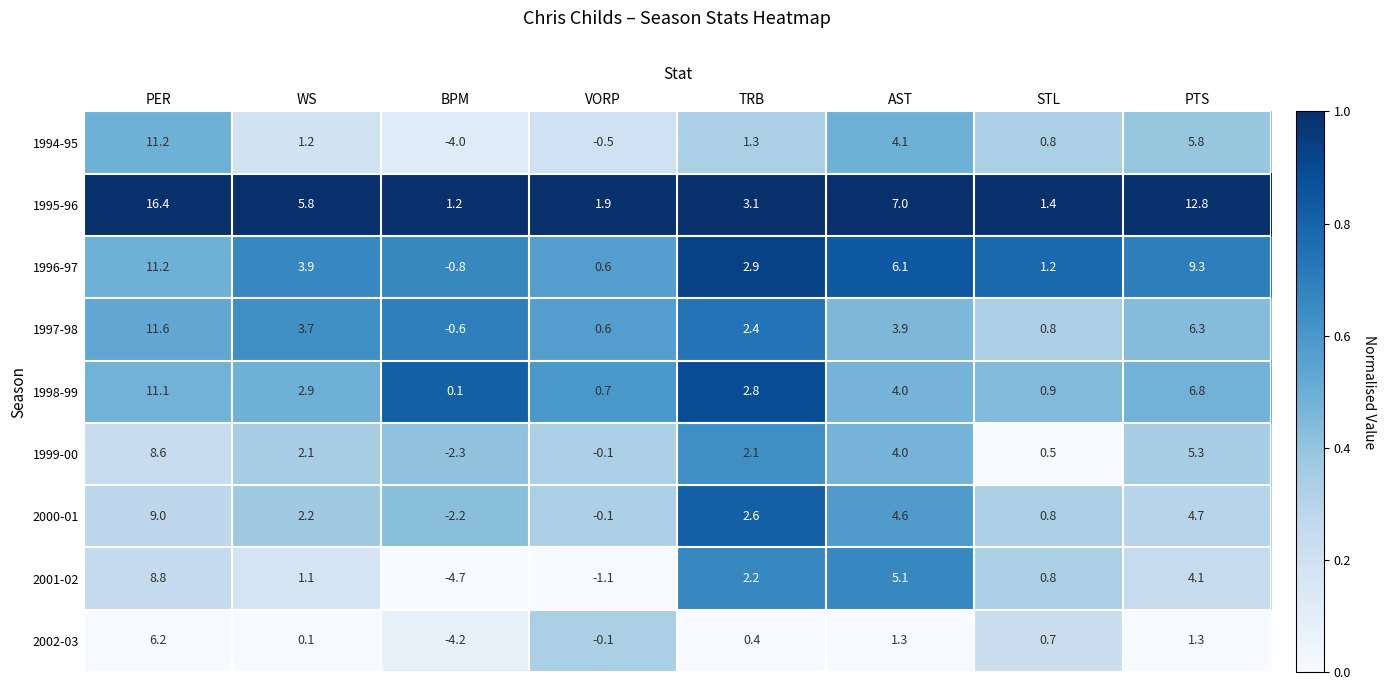

What is the difference between the maximum and minimum values in the 2000-01 series?

11.2